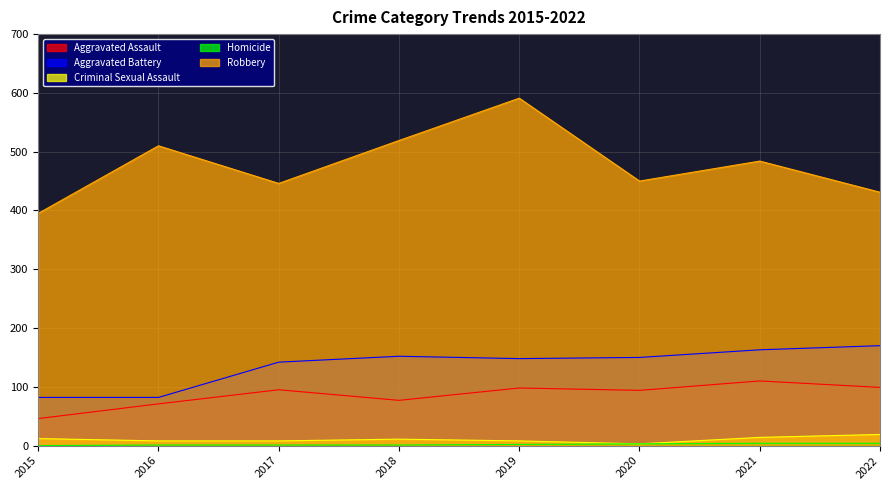

What value does the Robbery series have at 2019?

591